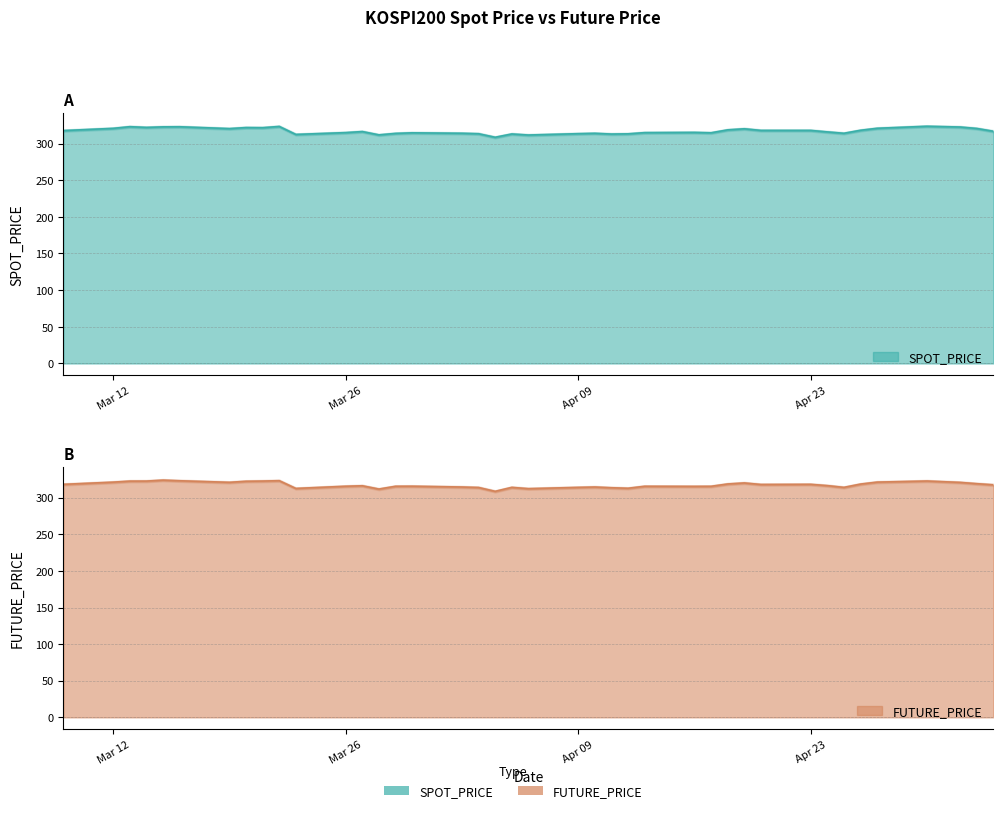

Which series has the widest spread of values?

FUTURE_PRICE